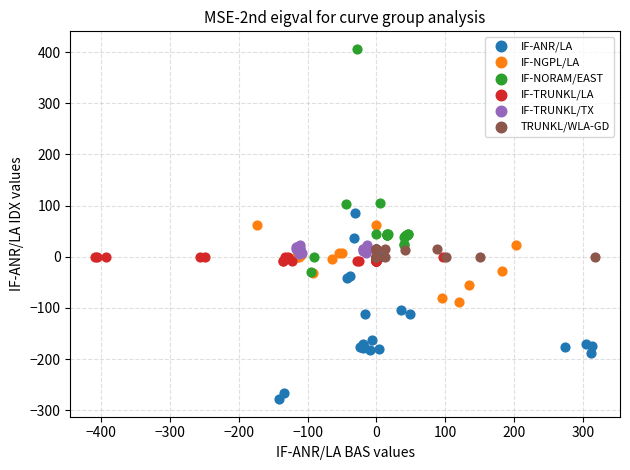

Which series reaches the maximum Y coordinate?

IF-NORAM/EAST